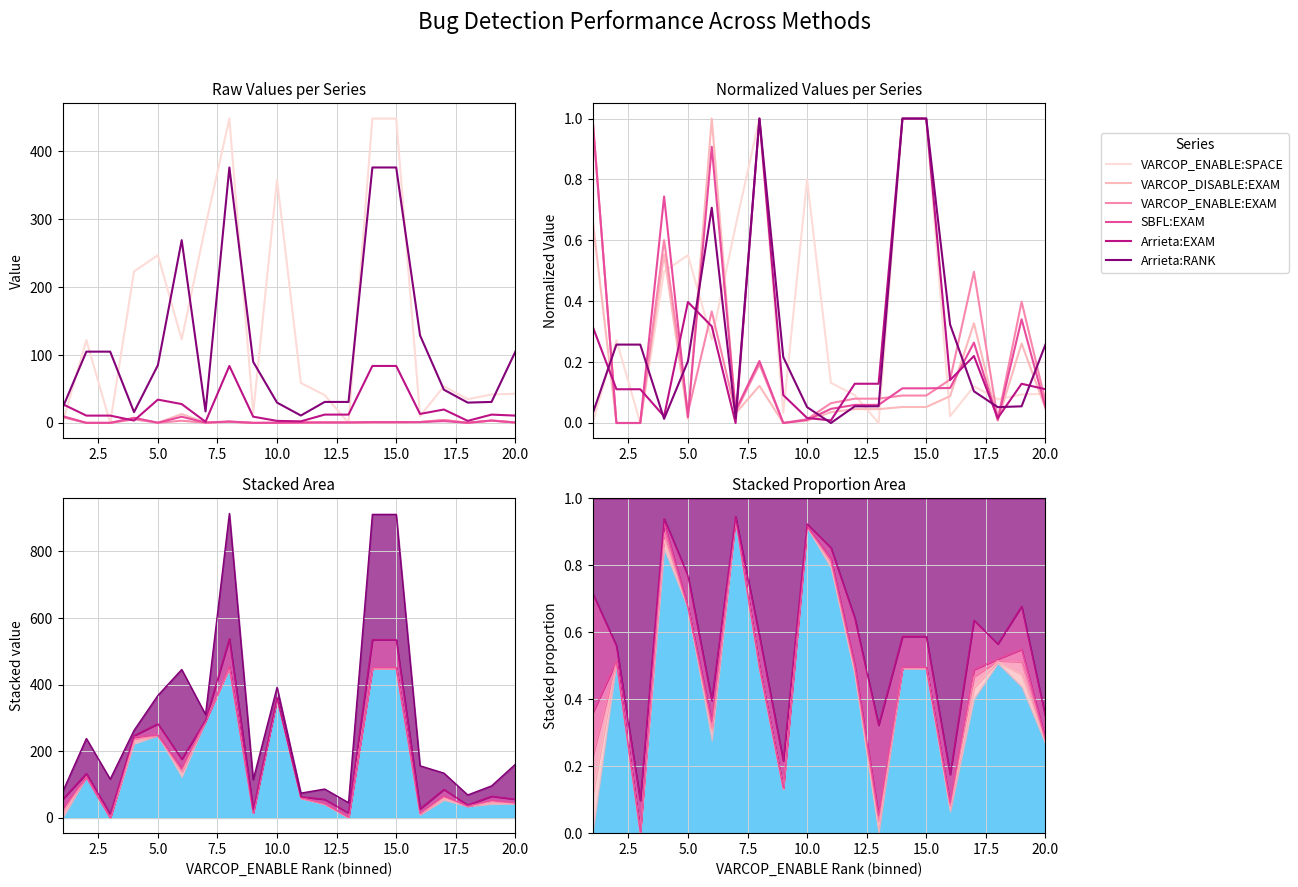

Count the number of data series in this chart.

6